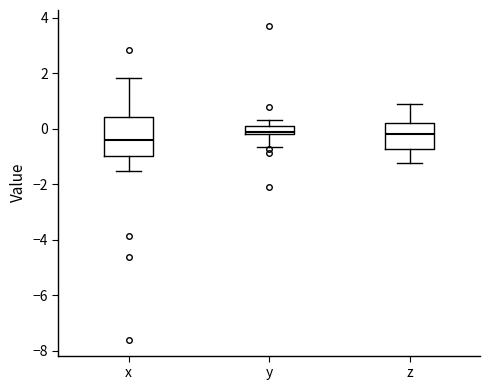

Which box is the tallest, from its lower edge to its upper edge?

x